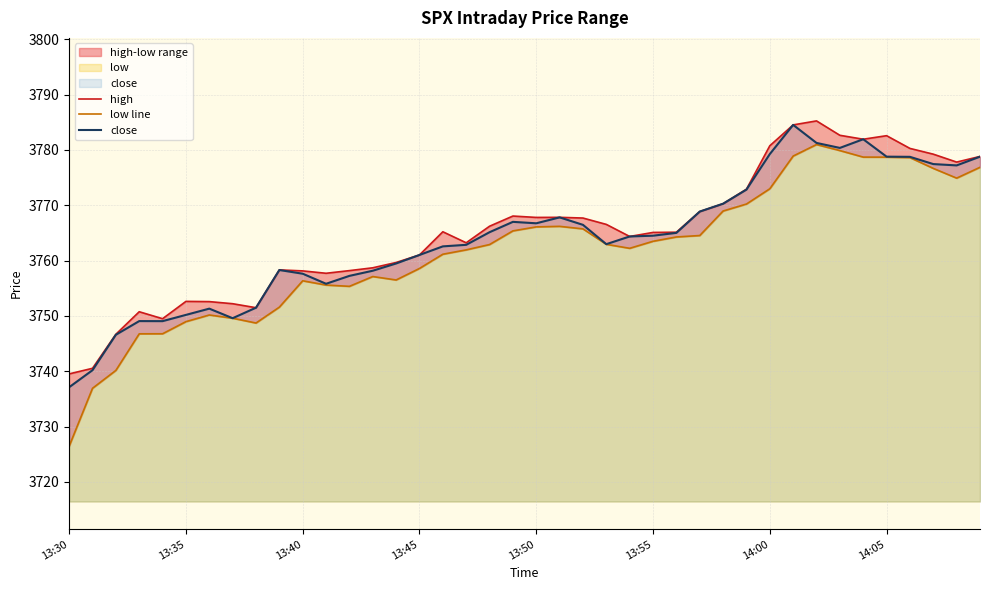

Which series has the largest total across all categories?

high